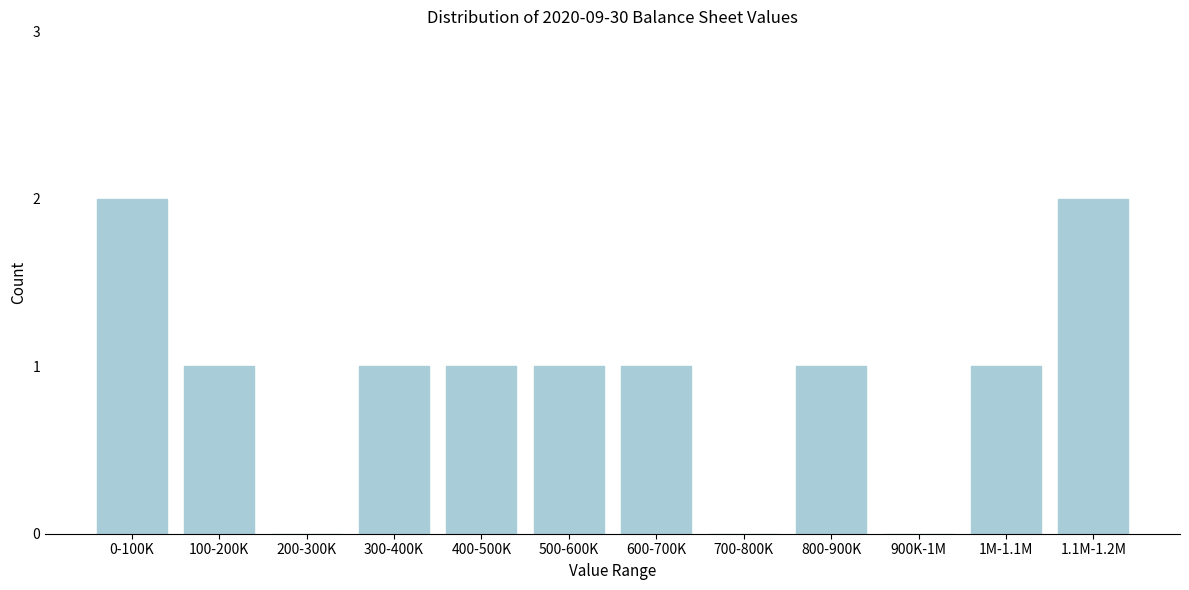

Reading left to right, extract all data points from this chart.

0-100K=2	100-200K=1	200-300K=0	300-400K=1	400-500K=1	500-600K=1	600-700K=1	700-800K=0	800-900K=1	900K-1M=0	1M-1.1M=1	1.1M-1.2M=2